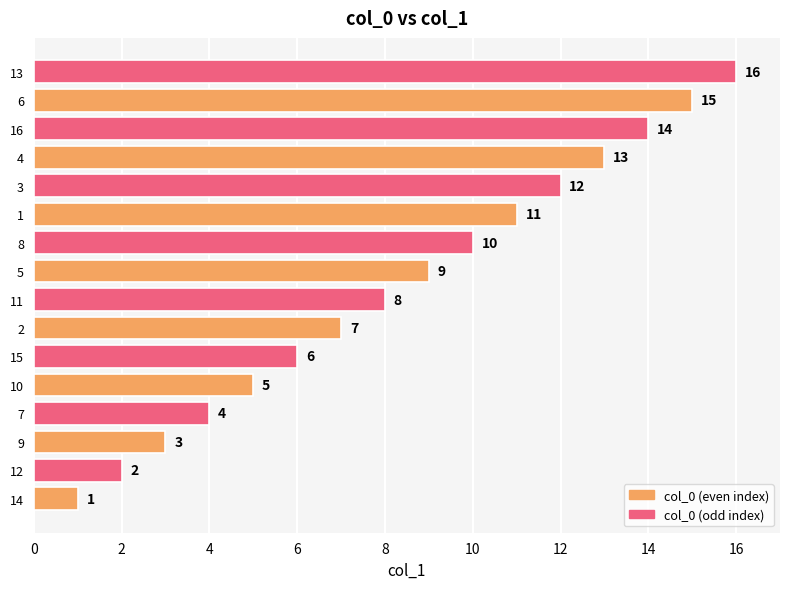

What value does the data have at 10, to the nearest 5?

5